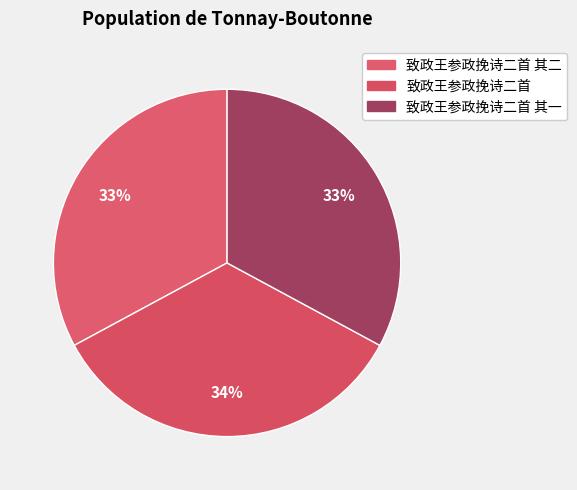

To the nearest percent, what is the average slice percentage?

33%